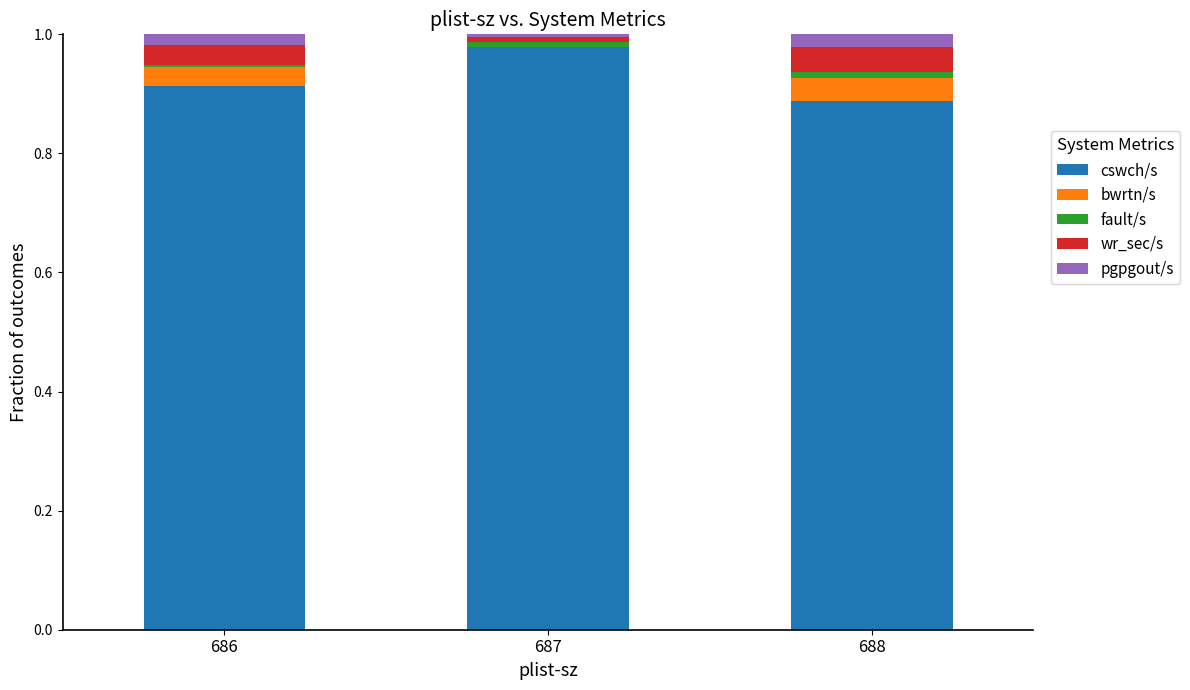

Does the chart contain stacked bars?

Yes